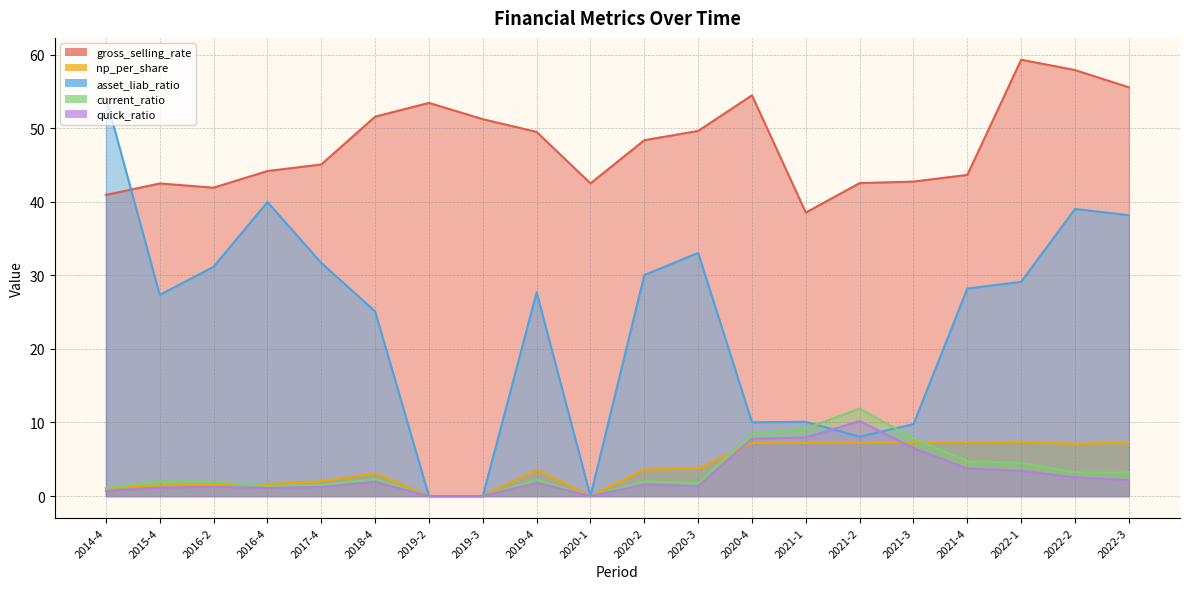

Which label corresponds to the largest value in the chart?

2022-1